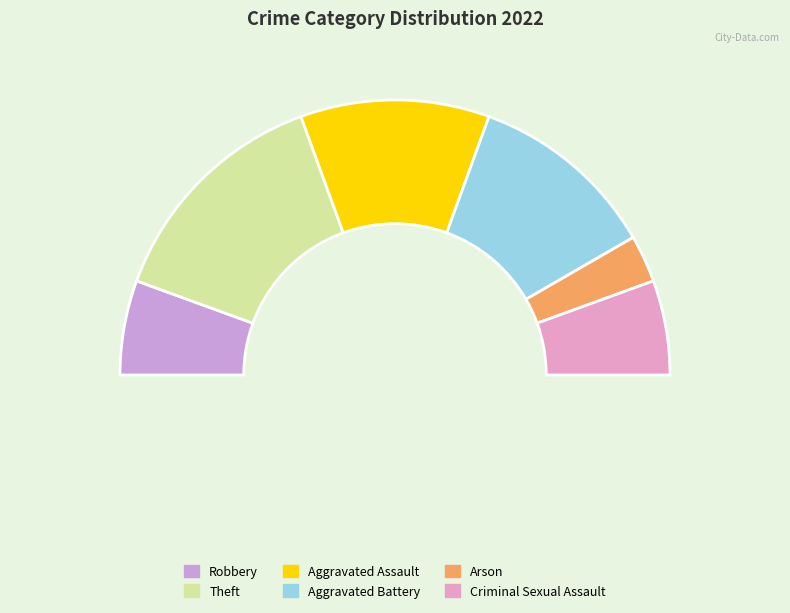

Does any single category account for the majority?

No